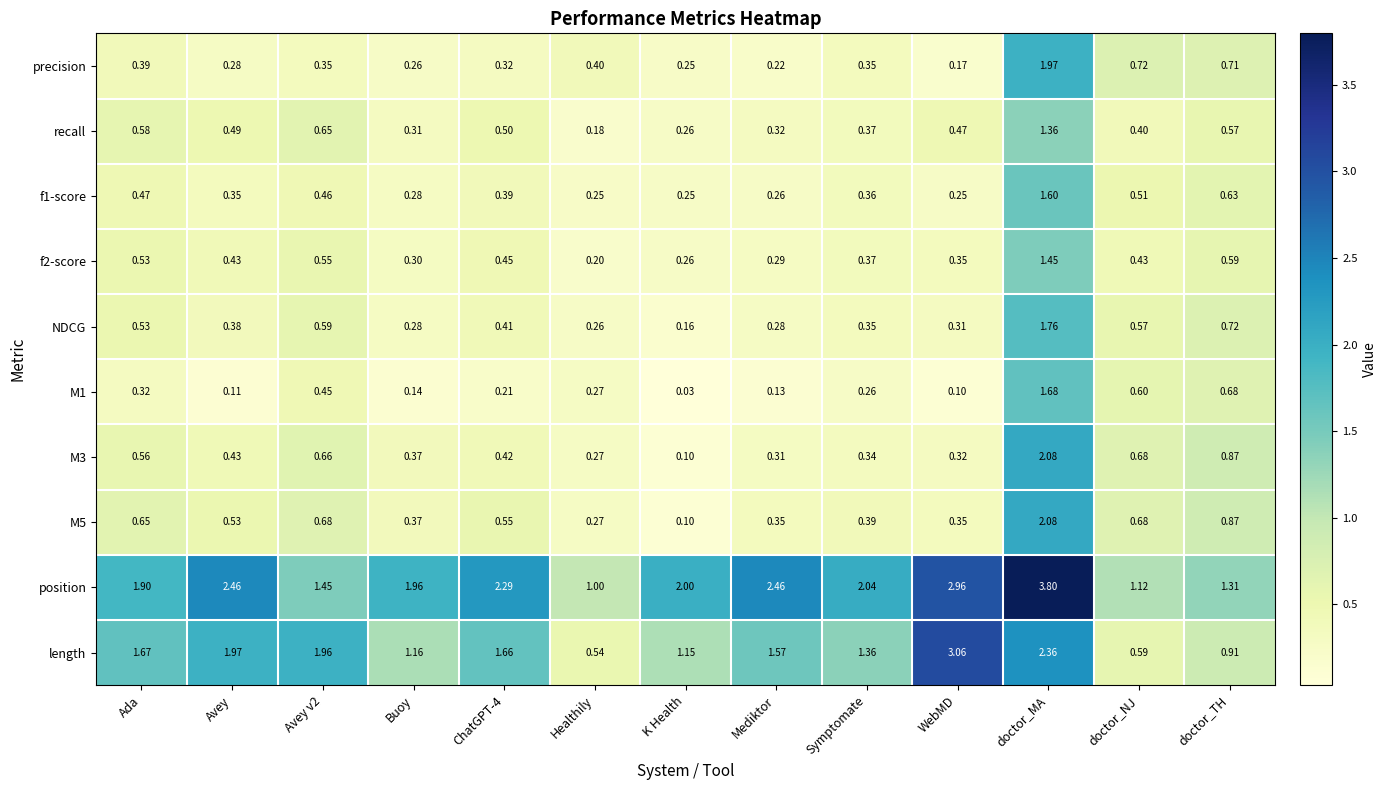

Which series changed the most between Buoy and doctor_NJ?

position